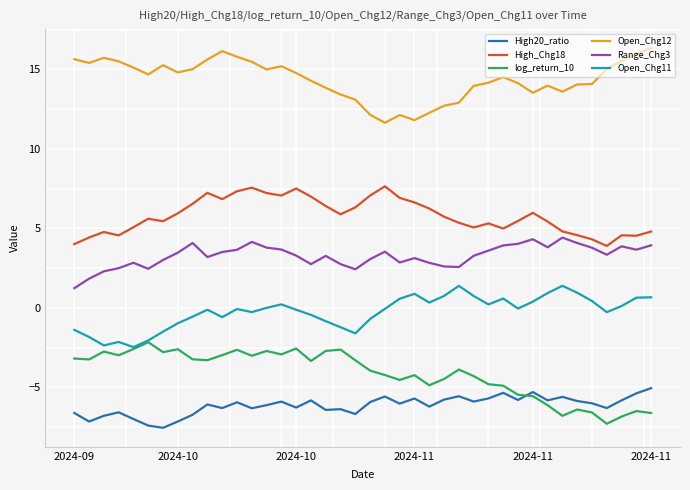

What is the maximum value shown in the chart?

16.3